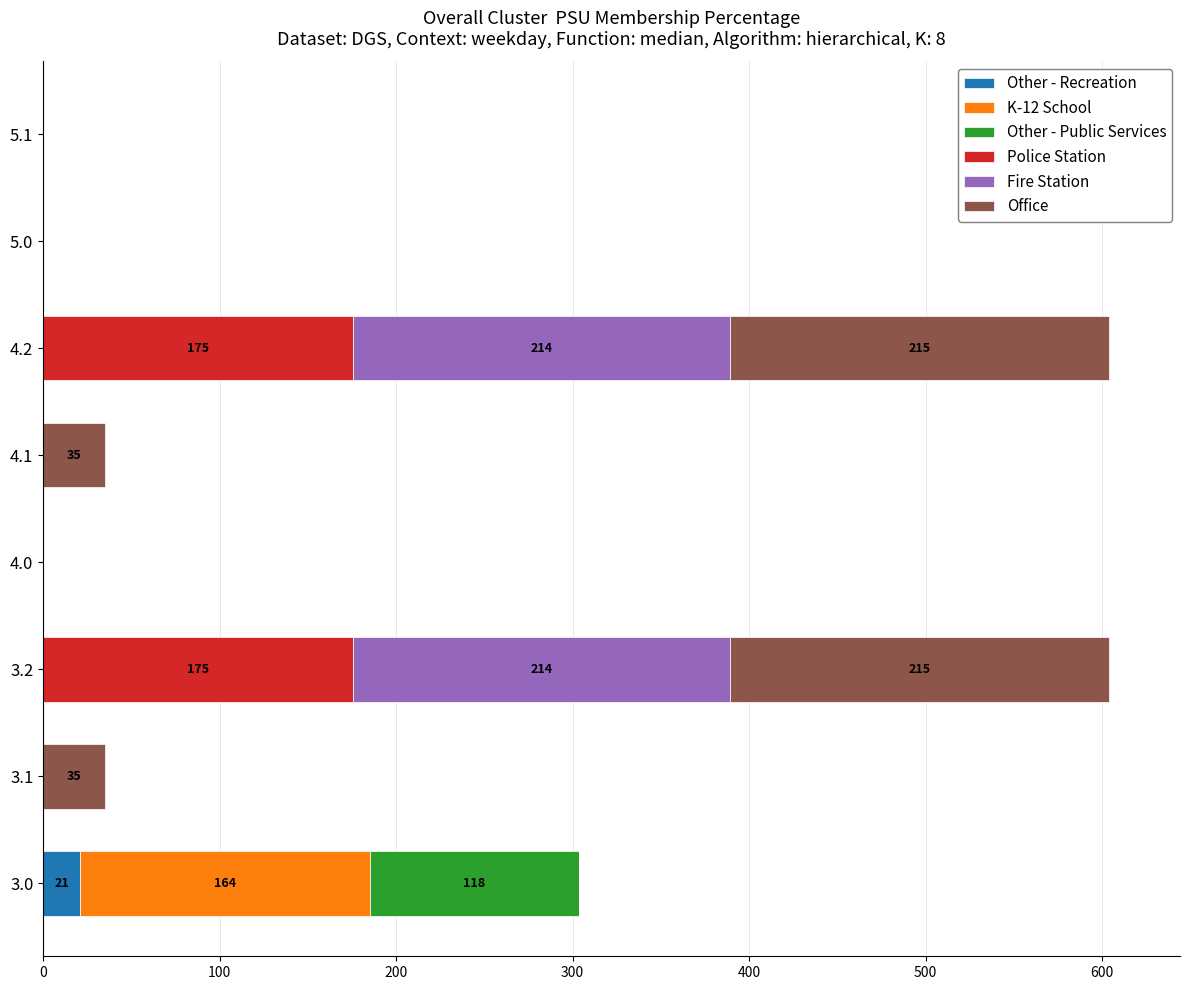

What is the sum of all Other - Recreation values?

20.8